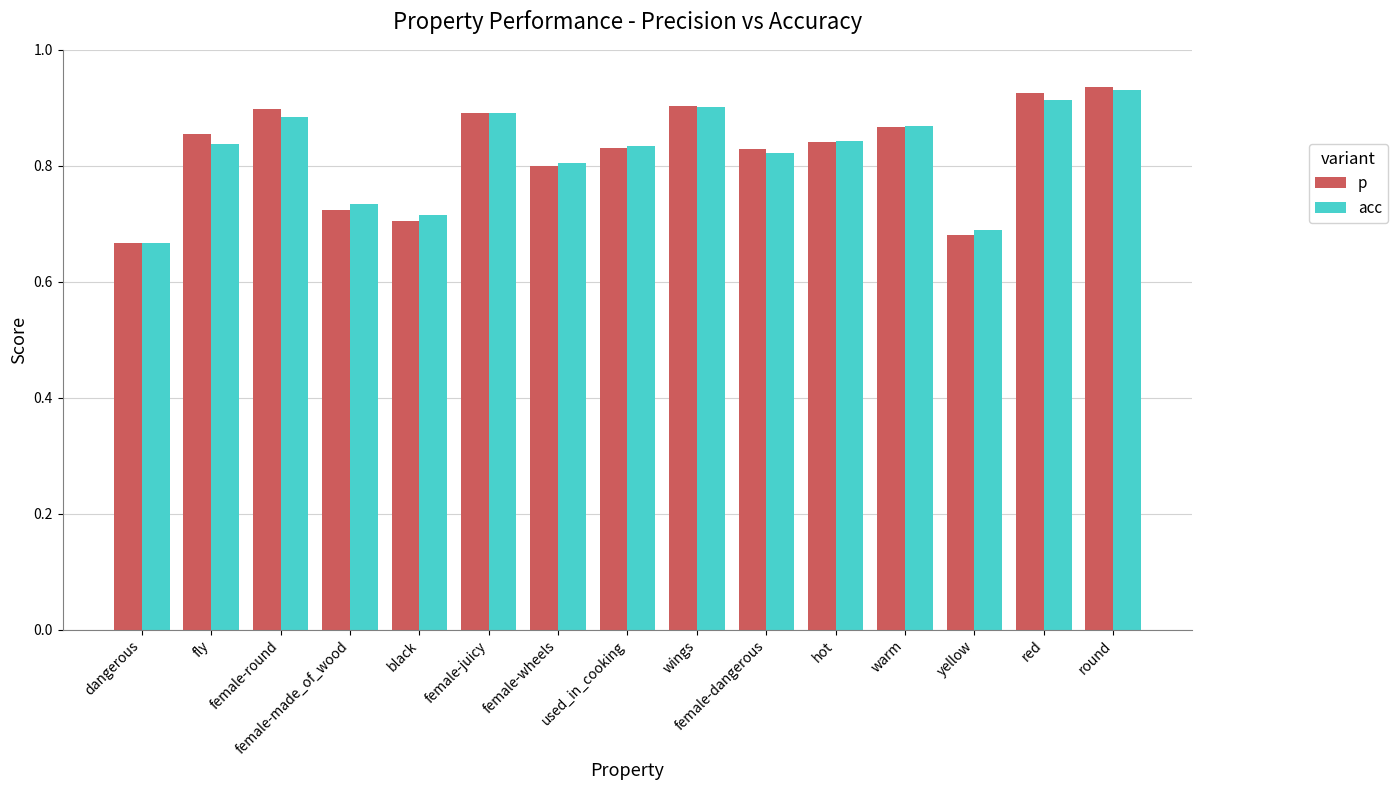

How many distinct data groups are displayed?

2